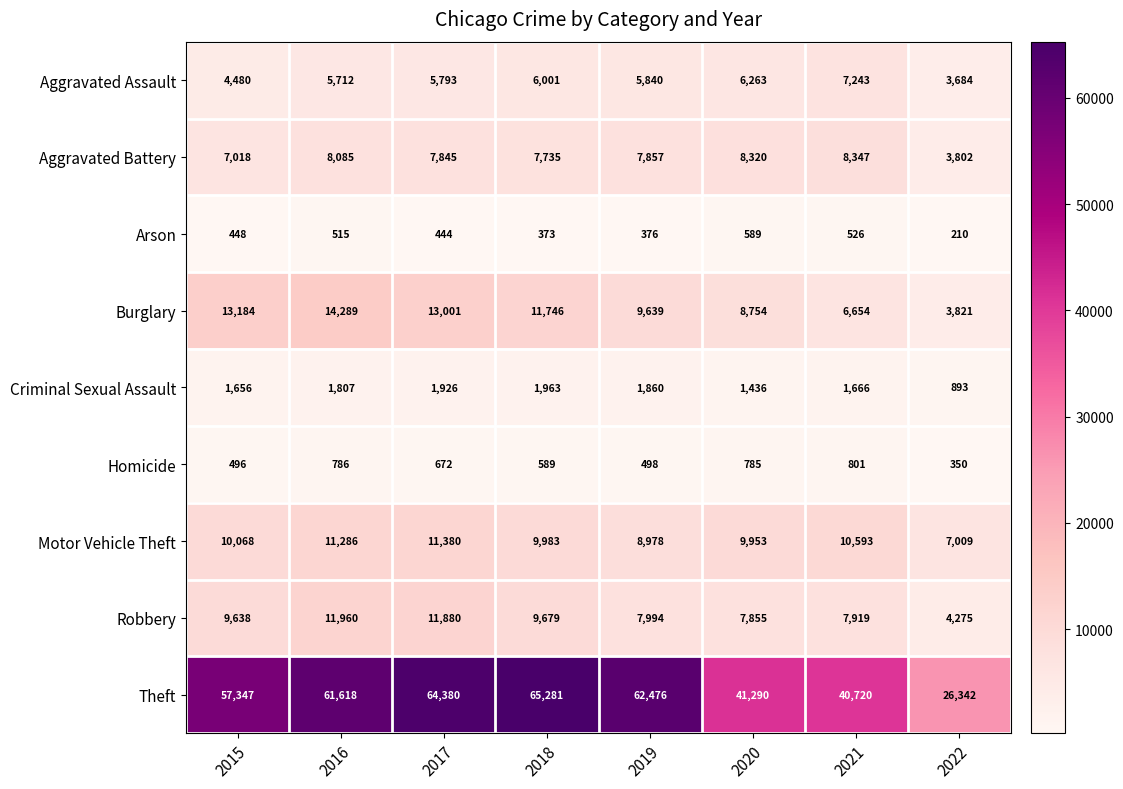

What is the sum of the Aggravated Assault values at 2021 and 2017?

13036